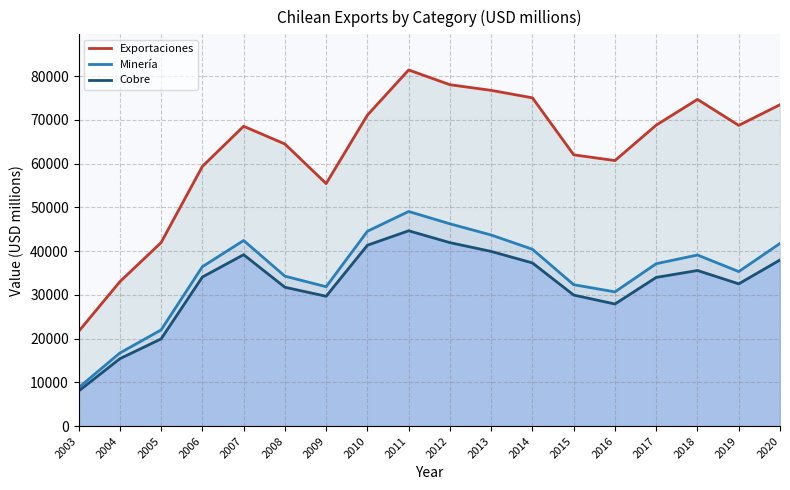

Is the value of Exportaciones at 2011 greater than the value of Minería at 2012?

Yes